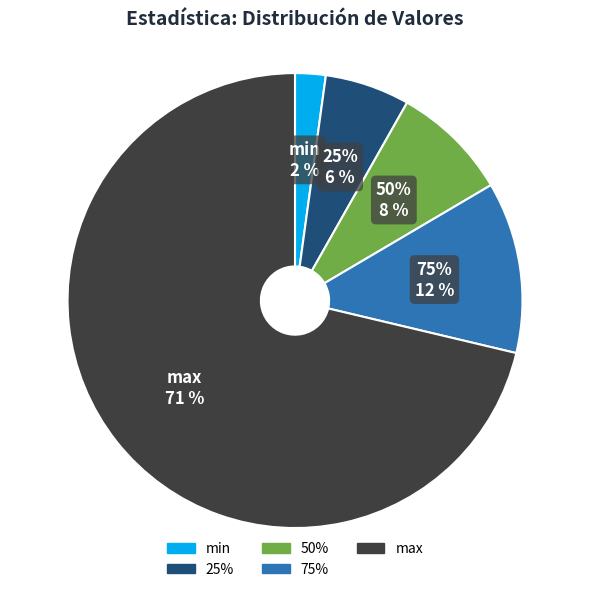

To the nearest percent, what is the difference between the largest and smallest slice percentages?

69%